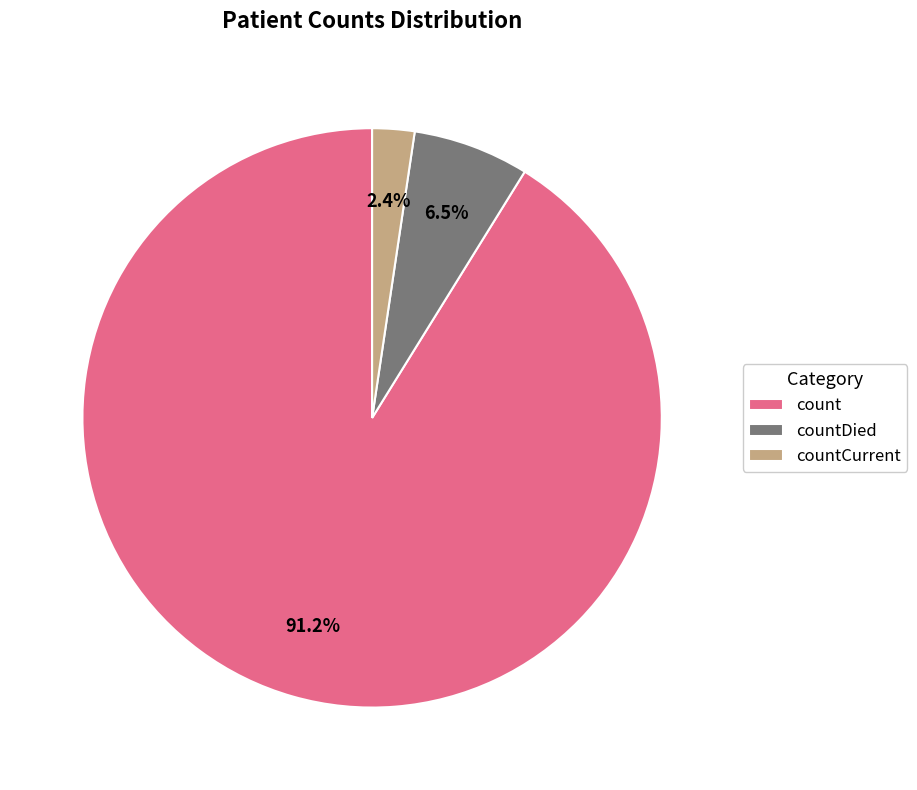

Which category accounts for the majority?

count